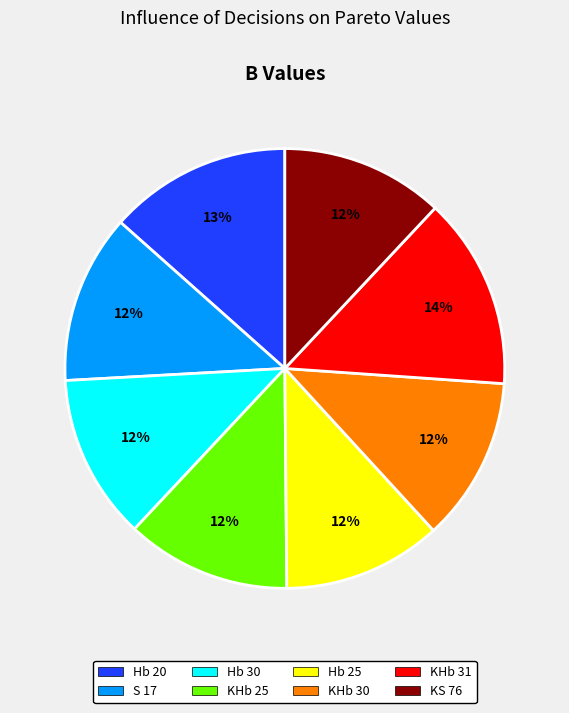

What is the largest slice in the pie chart?

KHb 31